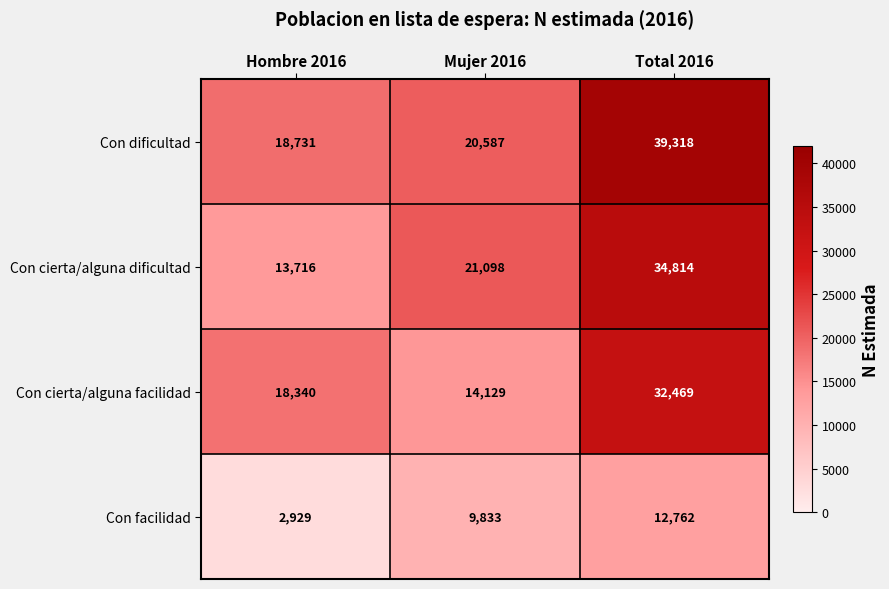

What is the minimum value shown in the chart?

2929